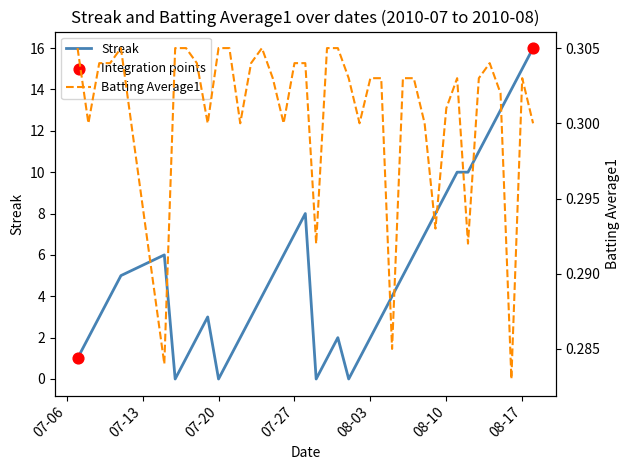

What are all the series names shown in the legend?

Streak, Batting Average1